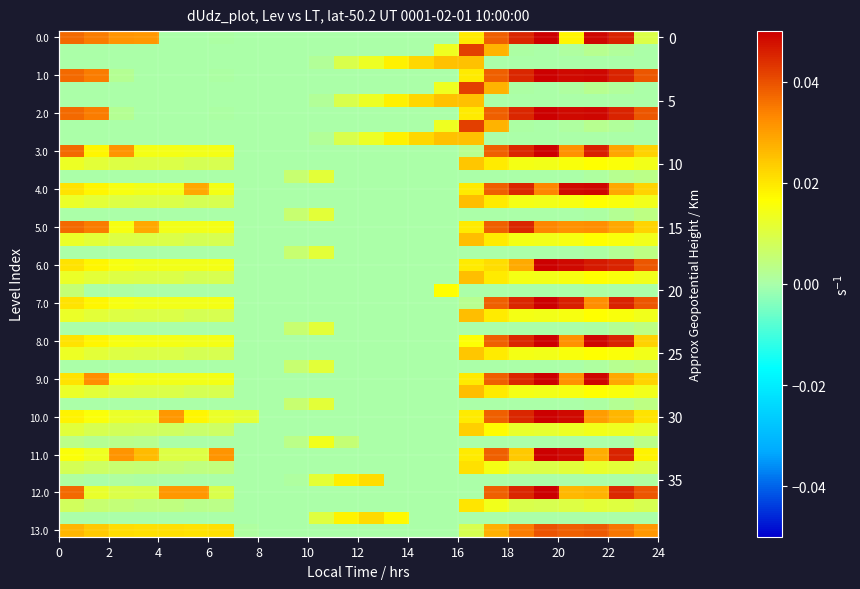

How many data points in 5.0 are above 0?

15